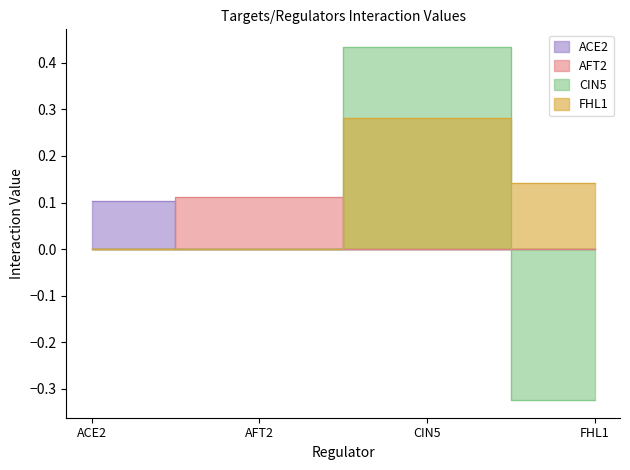

Which has a higher value, CIN5 or FHL1?

CIN5